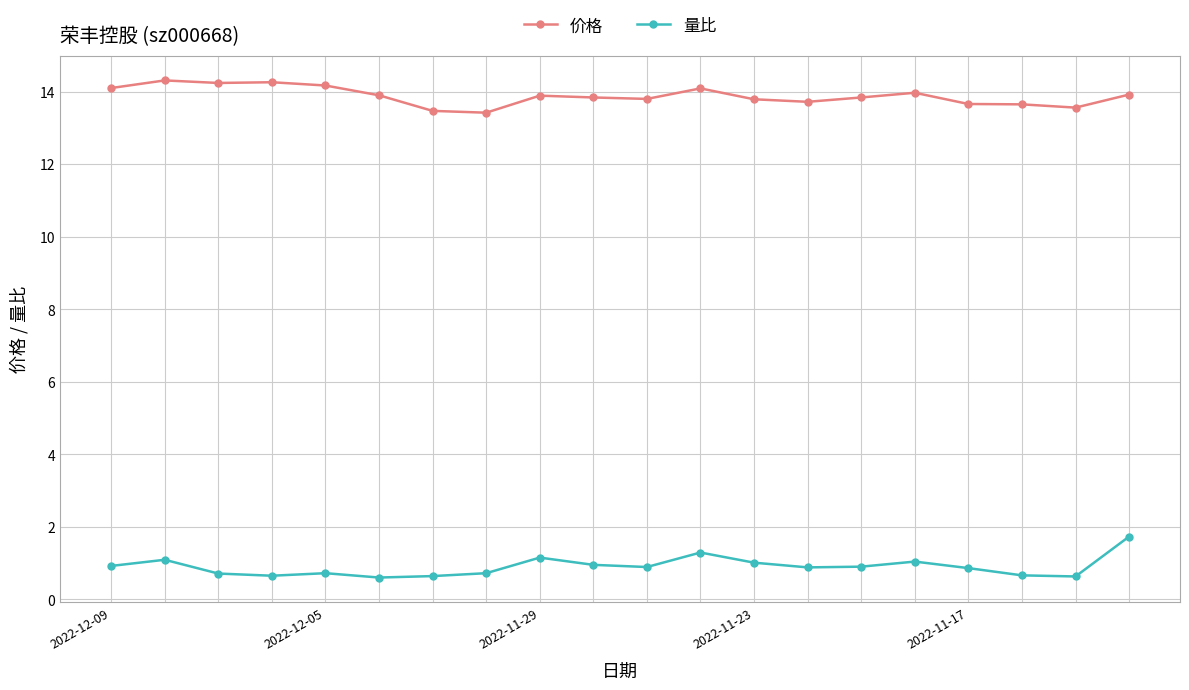

True or false: 价格 and 量比 intersect in this chart.

False